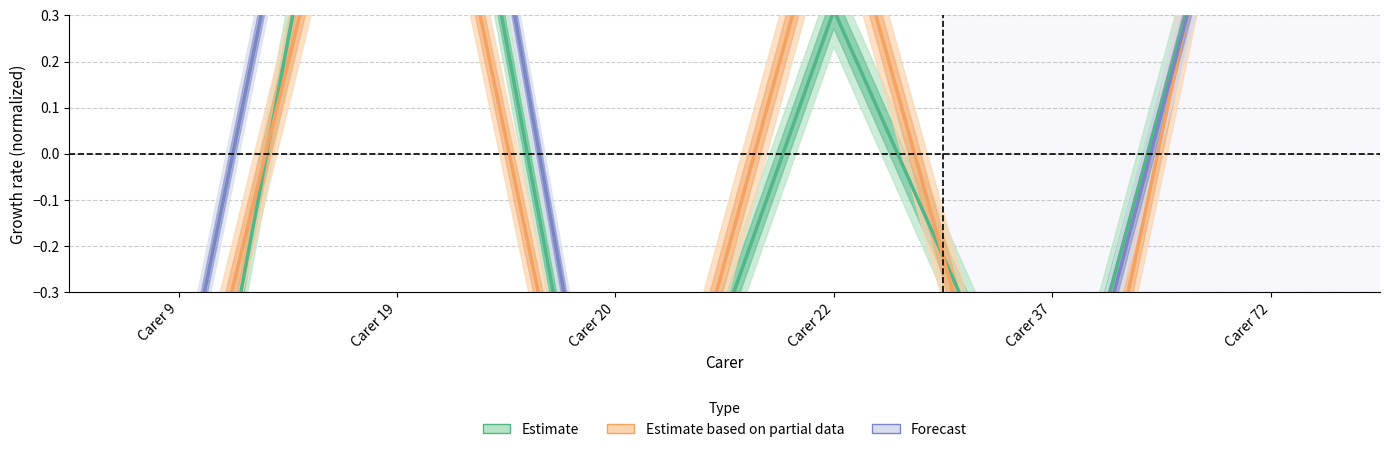

True or false: Estimate has more than 0 points higher than both neighbors.

True